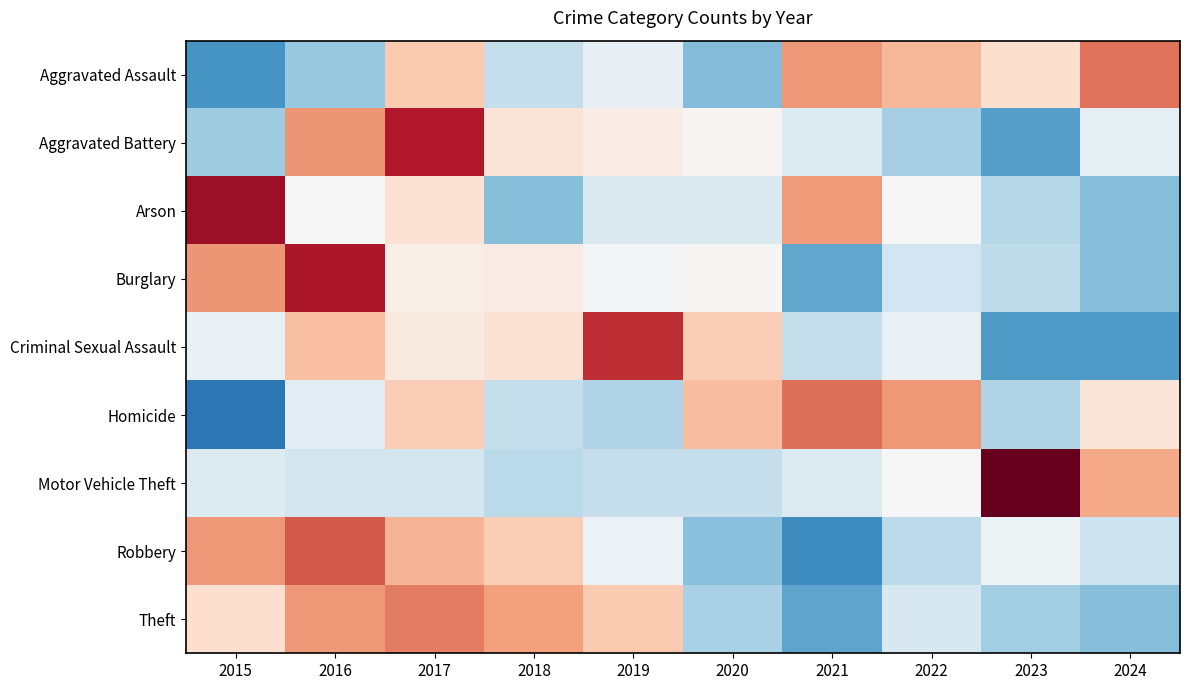

How many series are shown in this chart?

9